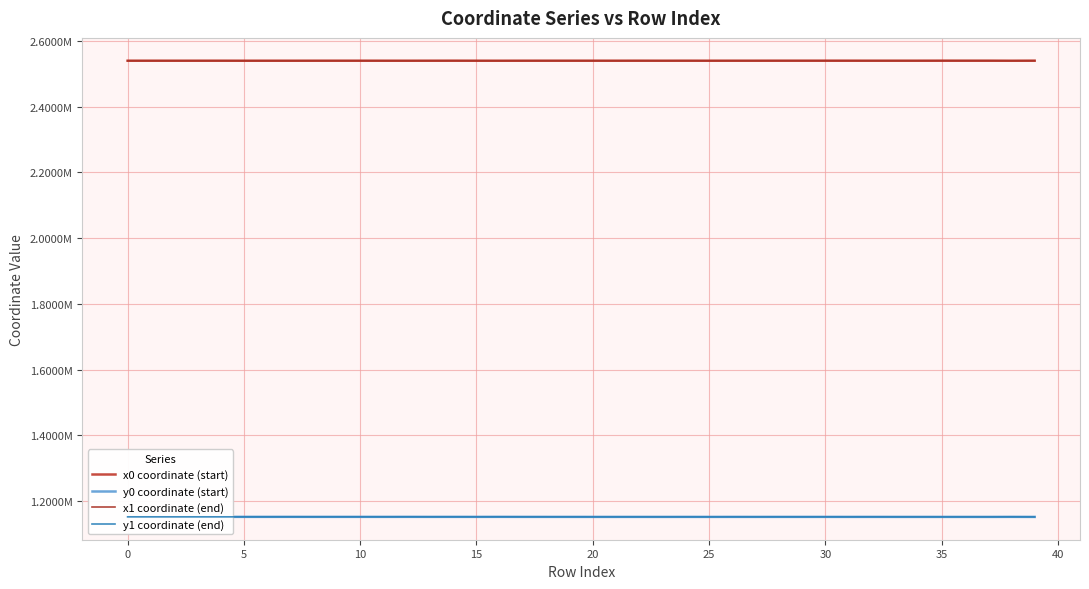

Does the chart have visible grid lines?

Yes